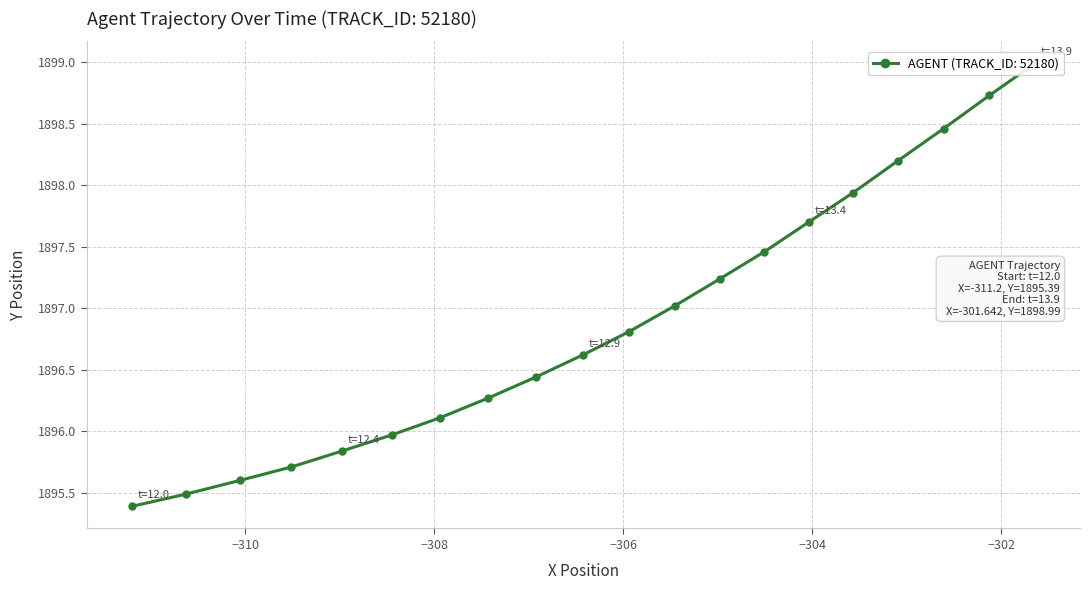

What is the value of the 8th point from the left?

1896.3